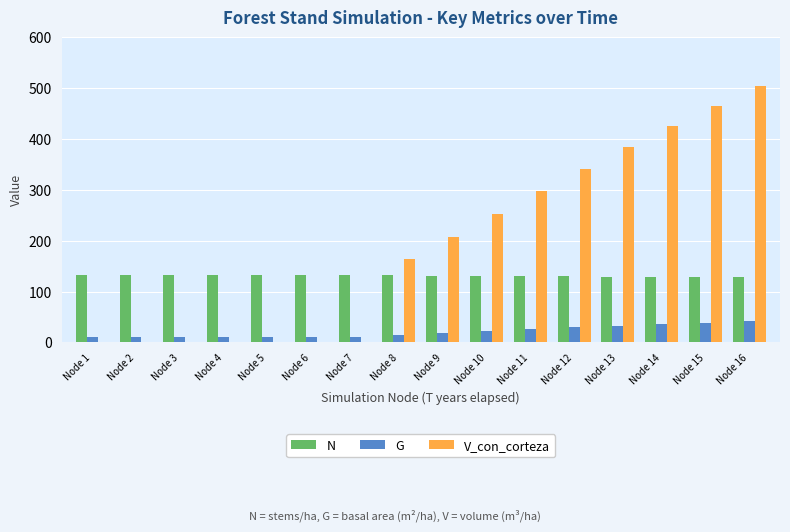

What is the highest value of the N series?

132.4